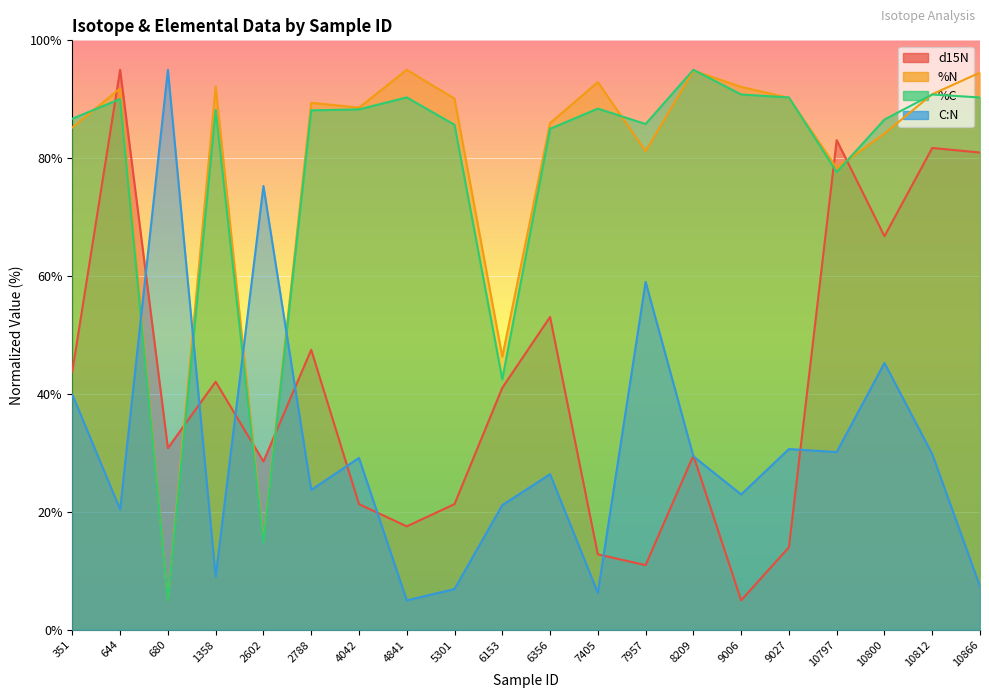

Reading left to right, what are all the values shown in this chart?

d15N: 351=43.8	644=95.0	680=30.8	1358=42.1	2602=28.6	2788=47.5	4042=21.3	4841=17.6	5301=21.3	6153=41.1	6356=53.1	7405=12.8	7957=11.0	8209=29.6	9006=5.0	9027=14.0	10797=83.1	10800=66.8	10812=81.7	10866=81.0
%N: 351=85.2	644=91.8	680=5.0	1358=92.2	2602=15.1	2788=89.4	4042=88.6	4841=95.0	5301=90.1	6153=46.3	6356=86.0	7405=92.9	7957=81.2	8209=94.9	9006=92.1	9027=90.2	10797=78.4	10800=84.2	10812=90.9	10866=94.5
%C: 351=86.7	644=90.0	680=5.0	1358=88.2	2602=14.8	2788=88.1	4042=88.3	4841=90.3	5301=85.7	6153=42.5	6356=85.0	7405=88.4	7957=85.8	8209=95.0	9006=90.8	9027=90.3	10797=77.6	10800=86.6	10812=90.8	10866=90.3
C:N: 351=39.9	644=20.4	680=95.0	1358=9.0	2602=75.3	2788=23.7	4042=29.2	4841=5.0	5301=6.9	6153=21.2	6356=26.4	7405=6.3	7957=59.0	8209=29.4	9006=23.0	9027=30.7	10797=30.2	10800=45.3	10812=29.8	10866=7.4